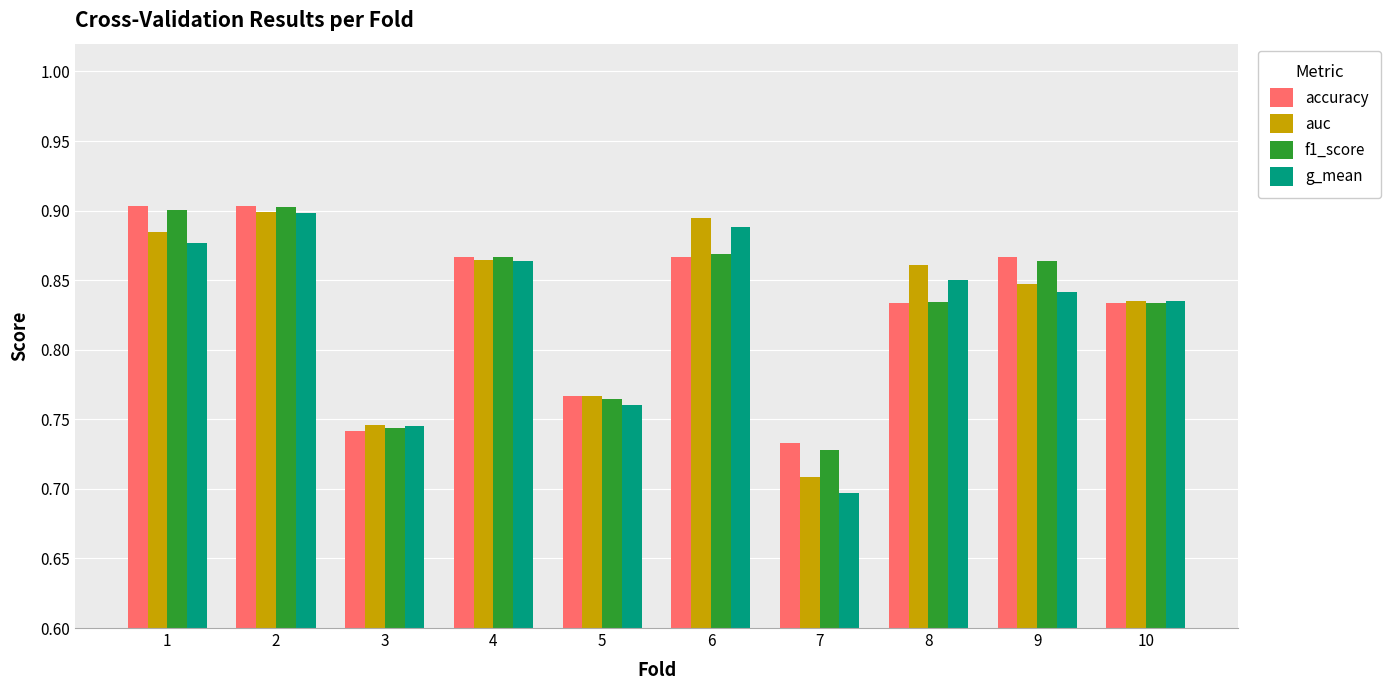

What is the difference between the maximum and second lowest values in the auc series?

0.2